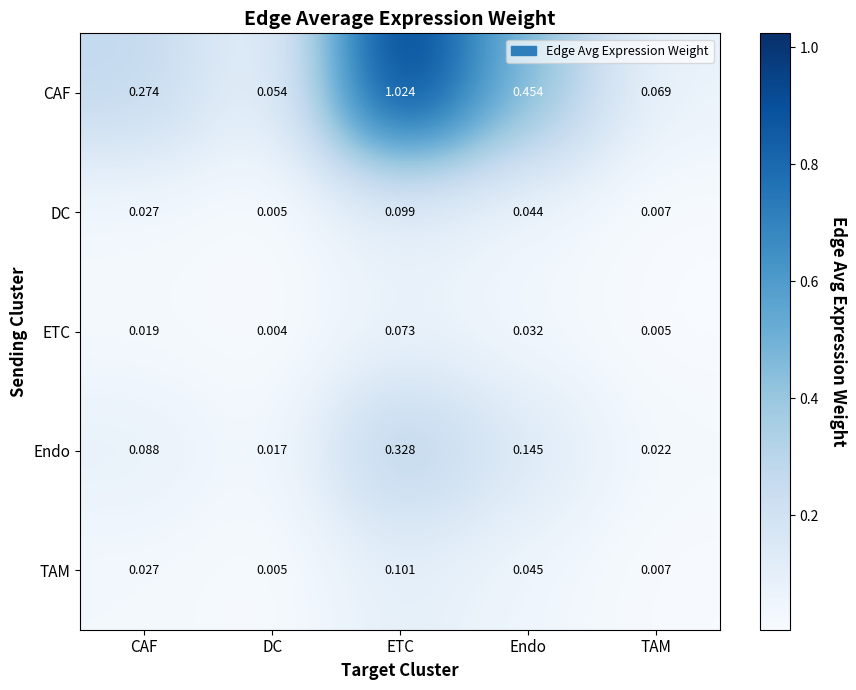

Which series has the widest spread of values?

CAF